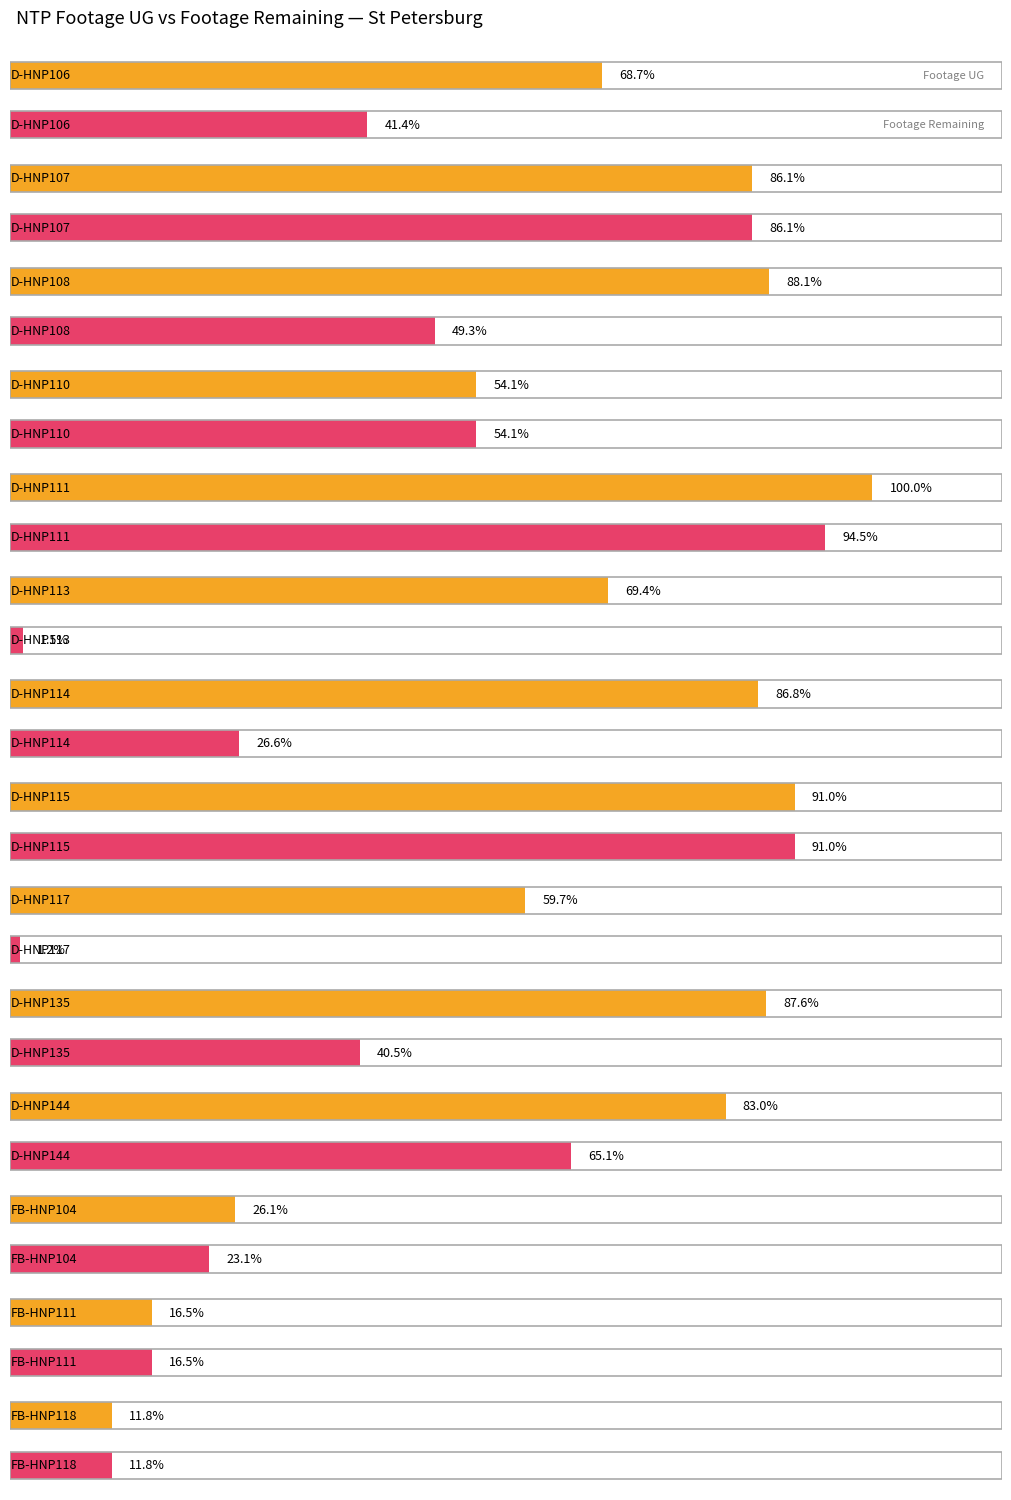

Is it true that Footage UG equals 6152 at D-HNP135?

True